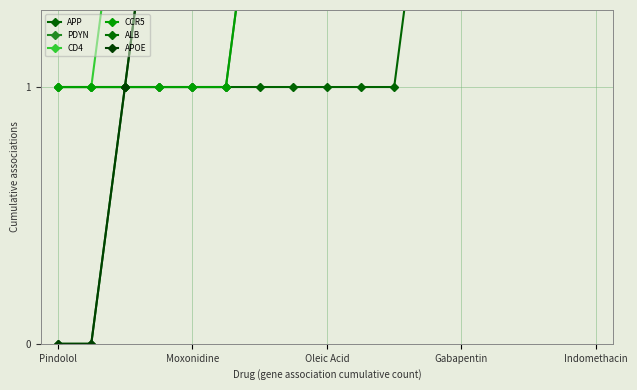

Which series has the widest spread of values?

CD4